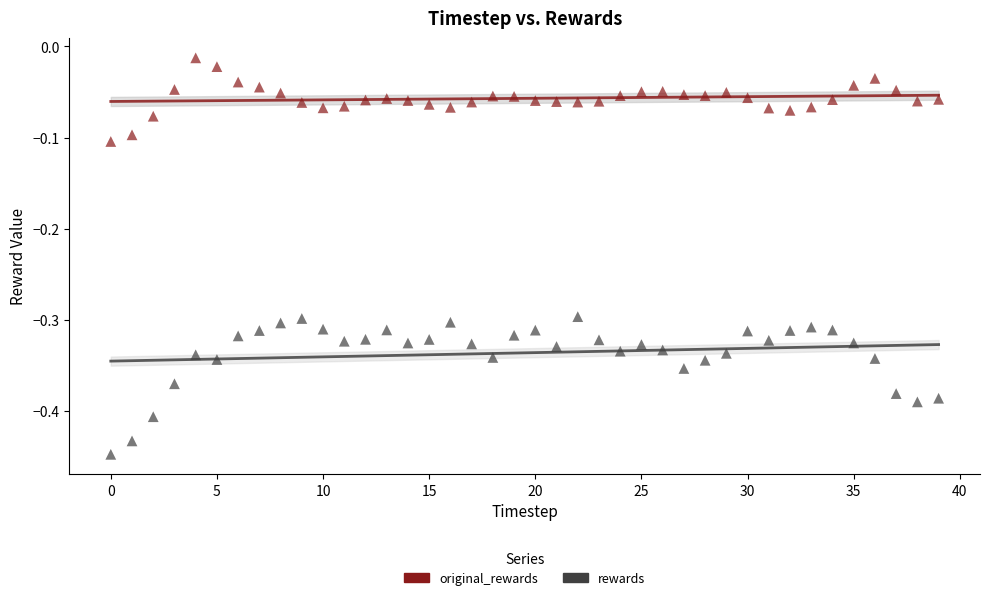

Across all data points, what is the range of Y values (max minus min)?

0.4